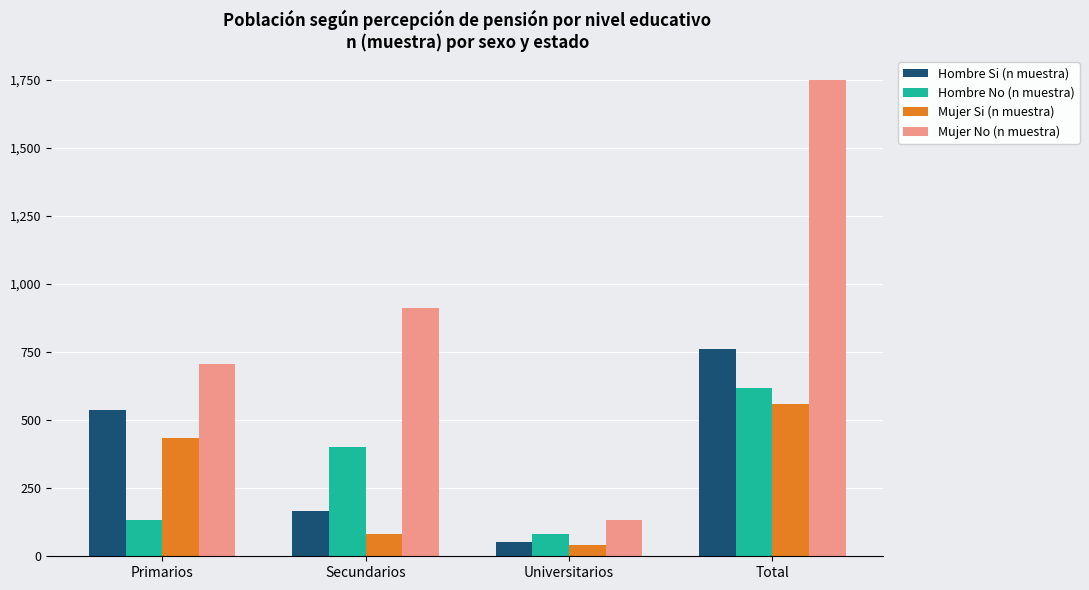

What is the value of the Mujer Si (n muestra) bar at the 4th from the left?

558